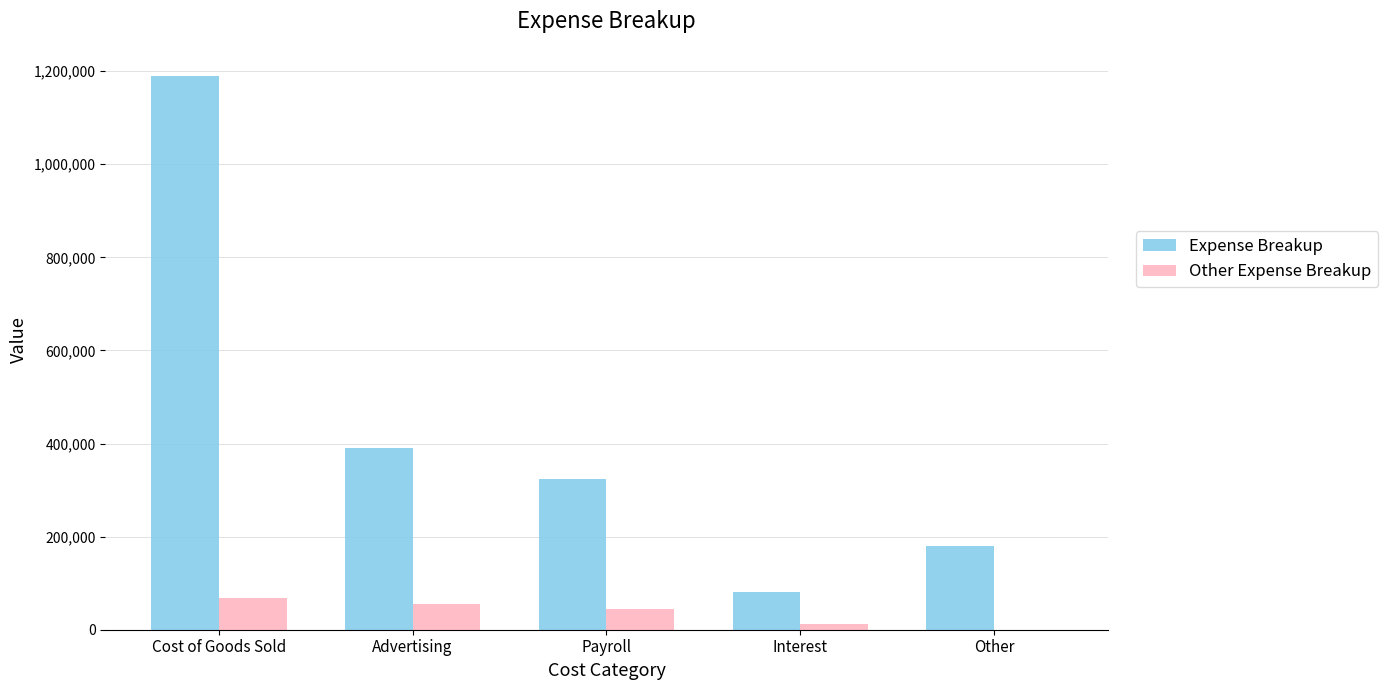

Between Payroll and Interest, which series saw the biggest shift?

Expense Breakup